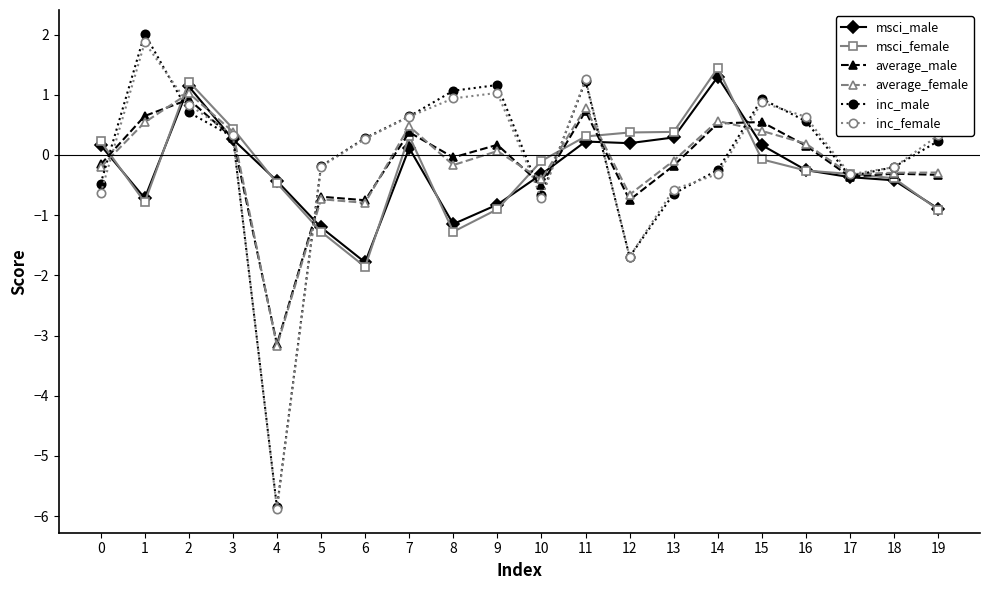

What are all the series names shown in the legend?

msci_male, msci_female, average_male, average_female, inc_male, inc_female